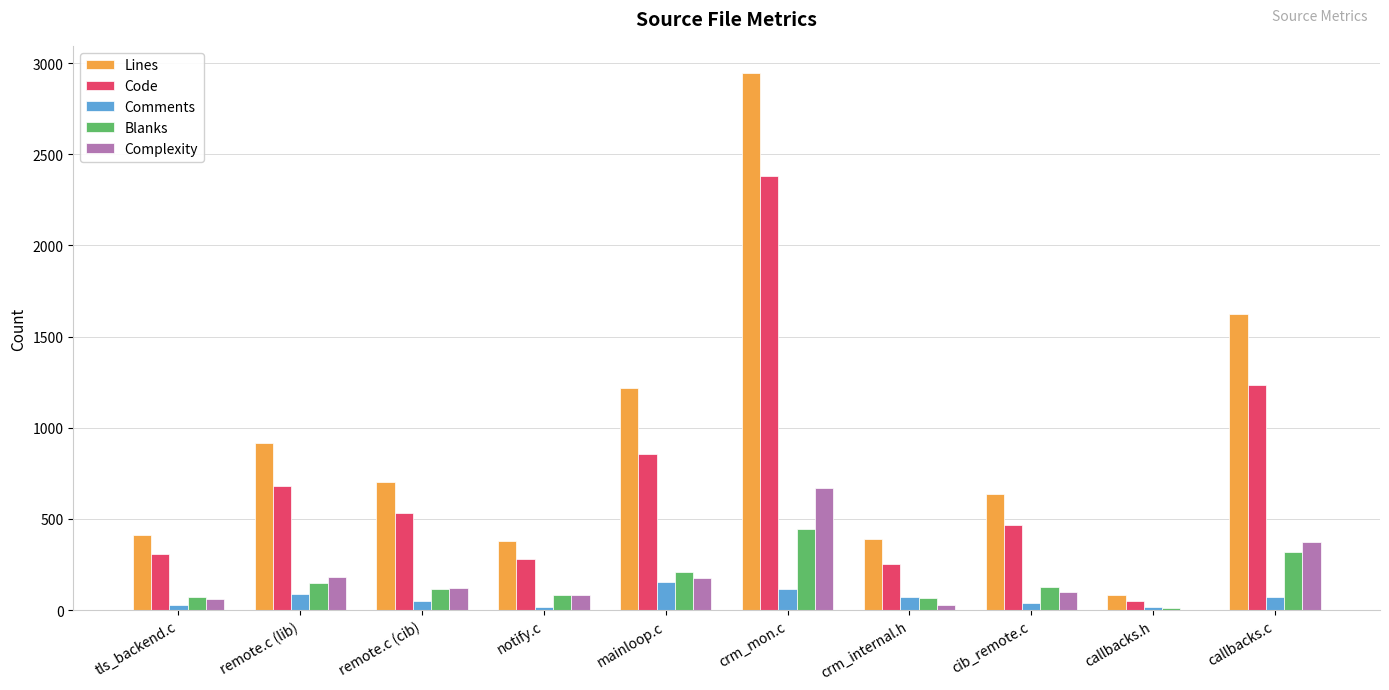

The value of Code at callbacks.c is 1232. True or false?

True